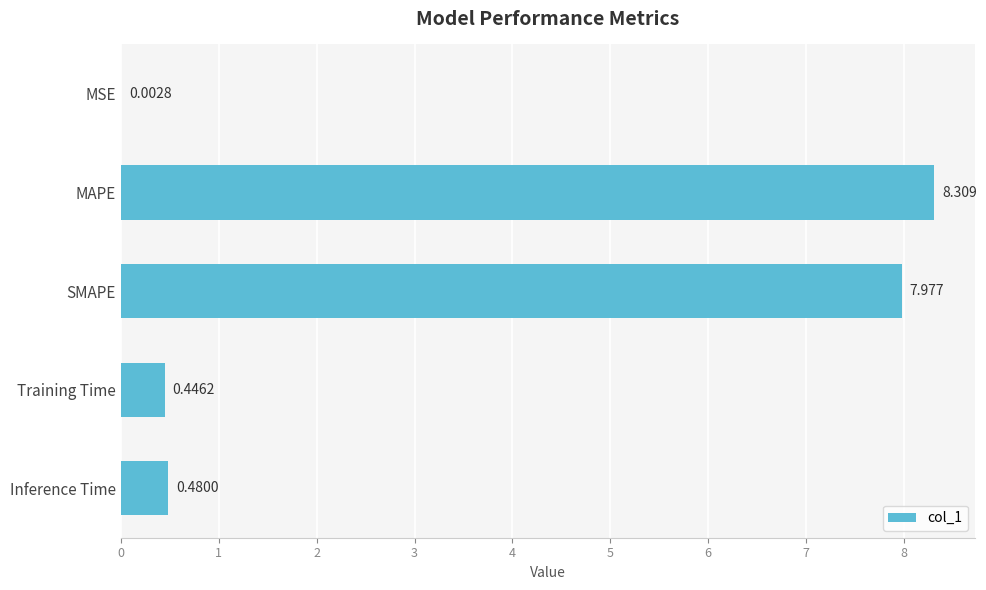

Which has a higher value, MSE or Training Time?

Training Time